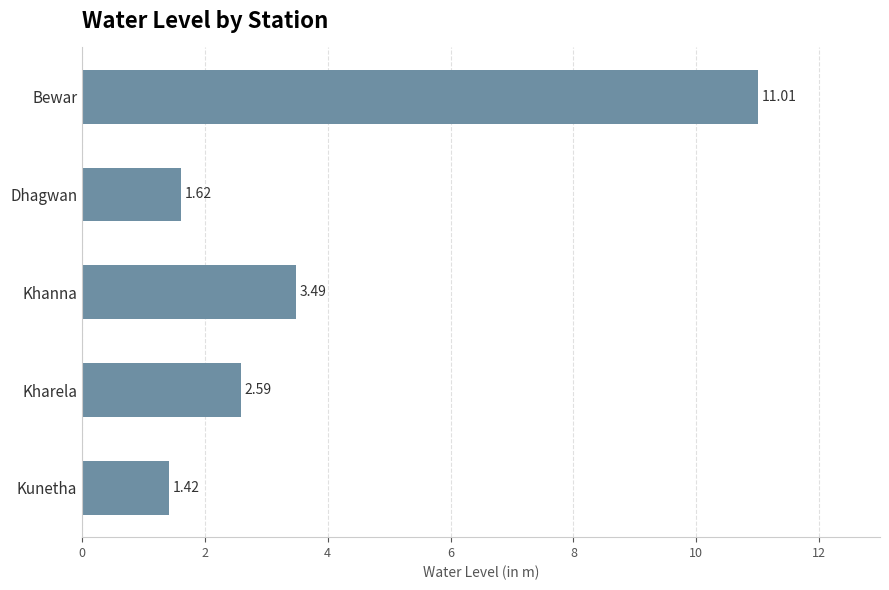

At which label is the value closest to 6?

Khanna